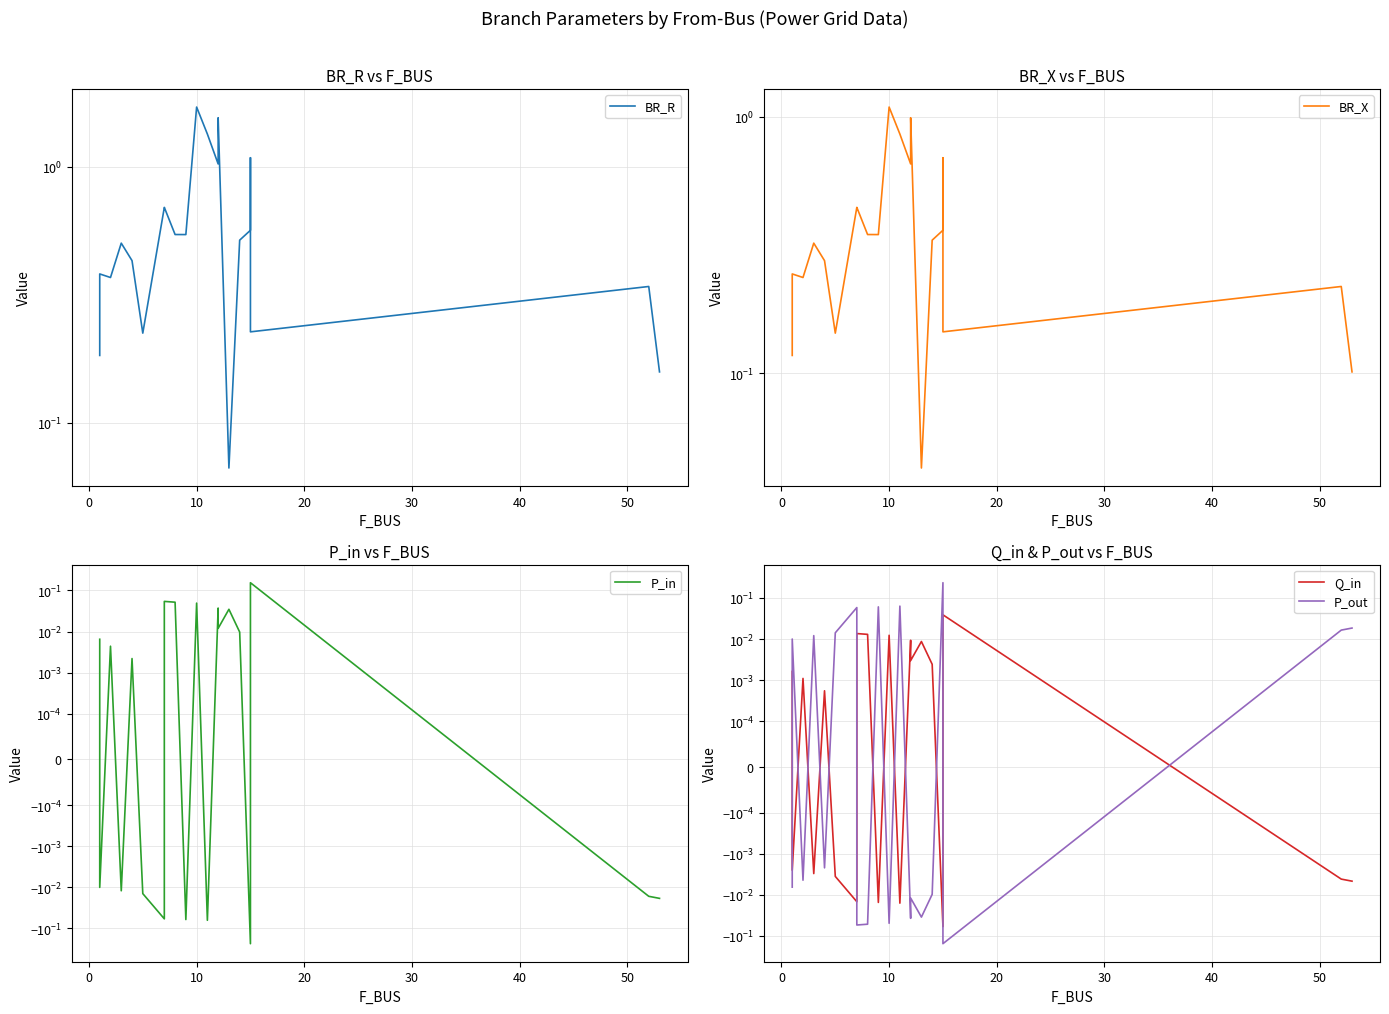

True or false: BR_R and P_out intersect in this chart.

False